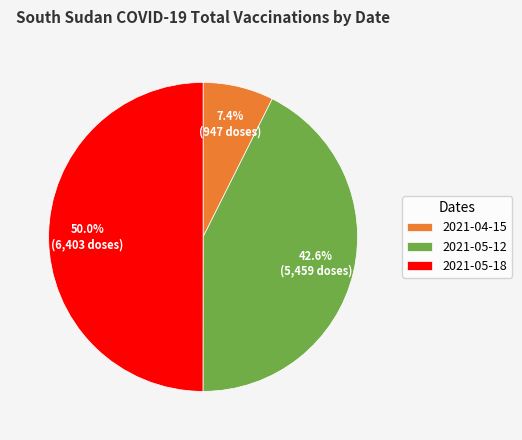

To the nearest percent, what is the combined percentage of 2021-05-12 and 2021-05-18?

93%